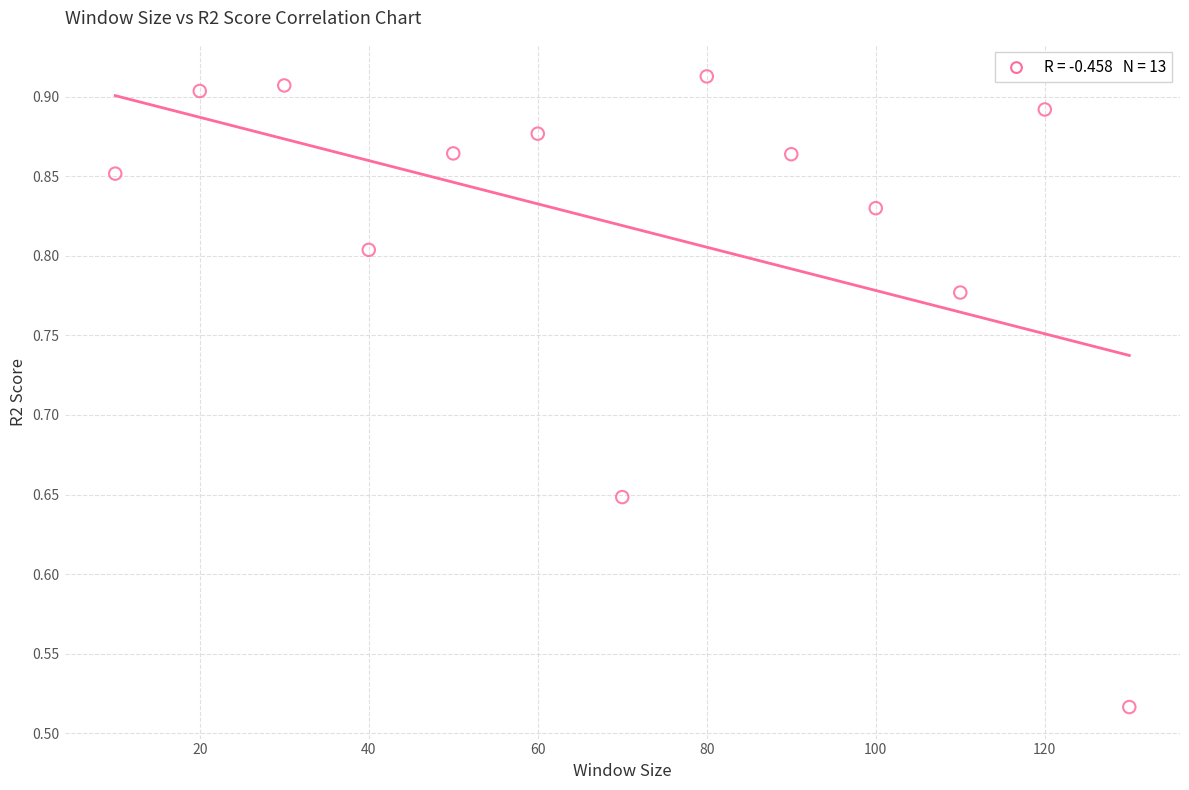

What is the range of X values (max minus min)?

120.0